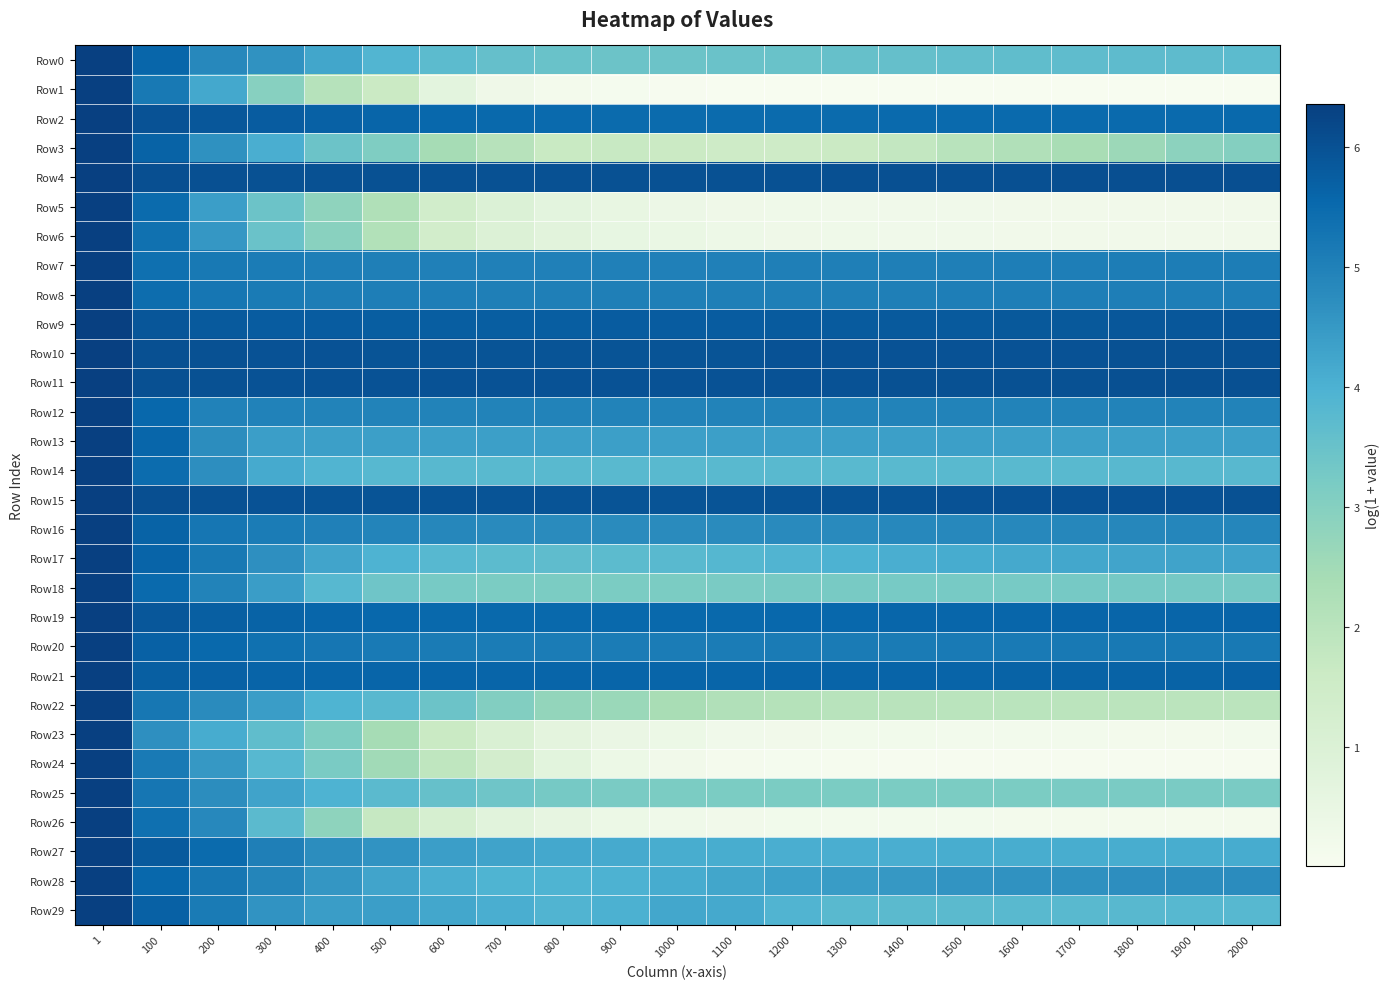

Reading left to right, extract all data points from this chart.

Row0: 1=6.4	100=5.6	200=4.8	300=4.6	400=4.2	500=3.9	600=3.7	700=3.6	800=3.5	900=3.5	1000=3.4	1100=3.5	1200=3.5	1300=3.5	1400=3.6	1500=3.6	1600=3.6	1700=3.7	1800=3.7	1900=3.7	2000=3.7
Row1: 1=6.4	100=5.2	200=4.2	300=3.0	400=2.1	500=1.6	600=0.7	700=0.3	800=0.2	900=0.1	1000=0.0	1100=0.0	1200=0.0	1300=0.0	1400=0.0	1500=0.0	1600=0.0	1700=0.0	1800=0.0	1900=0.0	2000=0.0
Row2: 1=6.4	100=6.0	200=5.9	300=5.8	400=5.7	500=5.6	600=5.6	700=5.5	800=5.5	900=5.5	1000=5.5	1100=5.5	1200=5.5	1300=5.5	1400=5.5	1500=5.5	1600=5.5	1700=5.5	1800=5.5	1900=5.5	2000=5.5
Row3: 1=6.4	100=5.7	200=4.7	300=4.1	400=3.5	500=3.1	600=2.4	700=2.0	800=1.7	900=1.7	1000=1.6	1100=1.5	1200=1.5	1300=1.6	1400=1.8	1500=2.0	1600=2.2	1700=2.3	1800=2.6	1900=2.9	2000=3.0
Row4: 1=6.4	100=6.1	200=6.0	300=6.0	400=6.0	500=6.0	600=6.0	700=6.0	800=6.0	900=6.0	1000=6.0	1100=6.0	1200=6.0	1300=6.0	1400=6.0	1500=6.0	1600=6.0	1700=6.0	1800=6.0	1900=6.1	2000=6.1
Row5: 1=6.4	100=5.5	200=4.4	300=3.4	400=2.8	500=2.2	600=1.4	700=1.0	800=0.7	900=0.5	1000=0.4	1100=0.3	1200=0.3	1300=0.2	1400=0.2	1500=0.2	1600=0.2	1700=0.2	1800=0.2	1900=0.2	2000=0.2
Row6: 1=6.4	100=5.4	200=4.5	300=3.5	400=2.9	500=2.2	600=1.3	700=1.0	800=0.7	900=0.5	1000=0.4	1100=0.3	1200=0.3	1300=0.3	1400=0.2	1500=0.2	1600=0.2	1700=0.2	1800=0.2	1900=0.2	2000=0.2
Row7: 1=6.4	100=5.4	200=5.2	300=5.1	400=5.1	500=5.0	600=5.0	700=5.0	800=5.0	900=5.0	1000=5.0	1100=5.0	1200=5.0	1300=5.0	1400=5.0	1500=5.0	1600=5.1	1700=5.1	1800=5.1	1900=5.1	2000=5.1
Row8: 1=6.4	100=5.4	200=5.2	300=5.1	400=5.1	500=5.1	600=5.1	700=5.0	800=5.0	900=5.0	1000=5.0	1100=5.0	1200=5.0	1300=5.0	1400=5.0	1500=5.0	1600=5.1	1700=5.1	1800=5.1	1900=5.1	2000=5.1
Row9: 1=6.4	100=5.9	200=5.8	300=5.8	400=5.8	500=5.8	600=5.8	700=5.8	800=5.8	900=5.8	1000=5.8	1100=5.8	1200=5.8	1300=5.8	1400=5.8	1500=5.8	1600=5.8	1700=5.9	1800=5.9	1900=5.9	2000=5.9
Row10: 1=6.4	100=6.0	200=6.0	300=6.0	400=6.0	500=6.0	600=6.0	700=6.0	800=6.0	900=6.0	1000=6.0	1100=6.0	1200=6.0	1300=6.0	1400=6.0	1500=6.0	1600=6.0	1700=6.0	1800=6.0	1900=6.0	2000=6.0
Row11: 1=6.4	100=6.0	200=6.0	300=6.0	400=6.0	500=6.0	600=6.0	700=6.0	800=6.0	900=6.0	1000=6.0	1100=6.0	1200=6.0	1300=6.0	1400=6.0	1500=6.0	1600=6.0	1700=6.0	1800=6.0	1900=6.0	2000=6.0
Row12: 1=6.4	100=5.6	200=5.0	300=5.0	400=5.0	500=5.0	600=5.0	700=5.0	800=4.9	900=4.9	1000=4.9	1100=4.9	1200=4.9	1300=4.9	1400=4.9	1500=4.9	1600=4.9	1700=4.9	1800=4.9	1900=4.9	2000=4.9
Row13: 1=6.4	100=5.6	200=4.7	300=4.4	400=4.4	500=4.4	600=4.4	700=4.4	800=4.4	900=4.4	1000=4.4	1100=4.4	1200=4.4	1300=4.4	1400=4.4	1500=4.4	1600=4.4	1700=4.4	1800=4.4	1900=4.4	2000=4.4
Row14: 1=6.4	100=5.5	200=4.7	300=4.1	400=3.9	500=3.8	600=3.8	700=3.8	800=3.8	900=3.8	1000=3.8	1100=3.8	1200=3.8	1300=3.8	1400=3.8	1500=3.8	1600=3.8	1700=3.8	1800=3.8	1900=3.8	2000=3.8
Row15: 1=6.4	100=6.0	200=6.0	300=6.0	400=6.0	500=5.9	600=5.9	700=5.9	800=5.9	900=5.9	1000=5.9	1100=5.9	1200=6.0	1300=6.0	1400=6.0	1500=6.0	1600=6.0	1700=6.0	1800=6.0	1900=6.0	2000=6.0
Row16: 1=6.4	100=5.7	200=5.2	300=5.1	400=5.0	500=4.9	600=4.9	700=4.8	800=4.8	900=4.8	1000=4.8	1100=4.8	1200=4.8	1300=4.8	1400=4.8	1500=4.8	1600=4.8	1700=4.9	1800=4.9	1900=4.9	2000=4.9
Row17: 1=6.4	100=5.6	200=5.2	300=4.7	400=4.3	500=4.0	600=3.8	700=3.7	800=3.7	900=3.7	1000=3.8	1100=3.8	1200=3.9	1300=4.0	1400=4.1	1500=4.1	1600=4.2	1700=4.2	1800=4.3	1900=4.3	2000=4.3
Row18: 1=6.4	100=5.5	200=5.0	300=4.4	400=3.8	500=3.4	600=3.2	700=3.2	800=3.2	900=3.2	1000=3.2	1100=3.2	1200=3.2	1300=3.2	1400=3.2	1500=3.2	1600=3.3	1700=3.3	1800=3.3	1900=3.3	2000=3.3
Row19: 1=6.4	100=5.9	200=5.7	300=5.6	400=5.6	500=5.5	600=5.5	700=5.5	800=5.5	900=5.5	1000=5.5	1100=5.5	1200=5.5	1300=5.6	1400=5.6	1500=5.6	1600=5.6	1700=5.6	1800=5.6	1900=5.6	2000=5.6
Row20: 1=6.4	100=5.7	200=5.5	300=5.3	400=5.2	500=5.2	600=5.1	700=5.1	800=5.1	900=5.1	1000=5.1	1100=5.1	1200=5.1	1300=5.1	1400=5.1	1500=5.2	1600=5.2	1700=5.2	1800=5.2	1900=5.2	2000=5.2
Row21: 1=6.4	100=5.7	200=5.7	300=5.6	400=5.6	500=5.6	600=5.6	700=5.6	800=5.6	900=5.6	1000=5.6	1100=5.6	1200=5.6	1300=5.6	1400=5.6	1500=5.6	1600=5.6	1700=5.7	1800=5.7	1900=5.7	2000=5.7
Row22: 1=6.4	100=5.2	200=4.8	300=4.4	400=3.9	500=3.8	600=3.4	700=3.1	800=2.8	900=2.6	1000=2.3	1100=2.2	1200=2.1	1300=2.0	1400=2.0	1500=2.0	1600=2.0	1700=2.0	1800=2.0	1900=2.0	2000=1.9
Row23: 1=6.4	100=4.7	200=4.1	300=3.6	400=3.1	500=2.4	600=1.6	700=1.1	800=0.7	900=0.5	1000=0.4	1100=0.3	1200=0.2	1300=0.2	1400=0.2	1500=0.2	1600=0.2	1700=0.2	1800=0.2	1900=0.2	2000=0.2
Row24: 1=6.4	100=5.2	200=4.5	300=3.8	400=3.2	500=2.5	600=1.9	700=1.3	800=0.7	900=0.4	1000=0.2	1100=0.1	1200=0.1	1300=0.1	1400=0.1	1500=0.0	1600=0.0	1700=0.0	1800=0.0	1900=0.0	2000=0.0
Row25: 1=6.4	100=5.2	200=4.7	300=4.3	400=4.0	500=3.7	600=3.6	700=3.4	800=3.3	900=3.2	1000=3.2	1100=3.2	1200=3.2	1300=3.2	1400=3.2	1500=3.2	1600=3.2	1700=3.2	1800=3.2	1900=3.2	2000=3.2
Row26: 1=6.4	100=5.4	200=4.8	300=3.7	400=2.8	500=1.7	600=1.2	700=0.8	800=0.6	900=0.4	1000=0.3	1100=0.2	1200=0.2	1300=0.2	1400=0.2	1500=0.2	1600=0.2	1700=0.2	1800=0.2	1900=0.1	2000=0.1
Row27: 1=6.4	100=5.8	200=5.5	300=5.0	400=4.7	500=4.6	600=4.4	700=4.3	800=4.2	900=4.1	1000=4.1	1100=4.1	1200=4.1	1300=4.1	1400=4.1	1500=4.1	1600=4.1	1700=4.1	1800=4.1	1900=4.1	2000=4.1
Row28: 1=6.4	100=5.6	200=5.2	300=4.9	400=4.6	500=4.3	600=4.1	700=3.9	800=3.9	900=4.0	1000=4.1	1100=4.2	1200=4.3	1300=4.4	1400=4.5	1500=4.6	1600=4.6	1700=4.7	1800=4.7	1900=4.7	2000=4.7
Row29: 1=6.4	100=5.7	200=5.1	300=4.6	400=4.4	500=4.4	600=4.2	700=4.1	800=3.9	900=4.0	1000=4.2	1100=4.2	1200=3.9	1300=3.8	1400=3.7	1500=3.7	1600=3.8	1700=3.8	1800=3.8	1900=3.8	2000=3.8